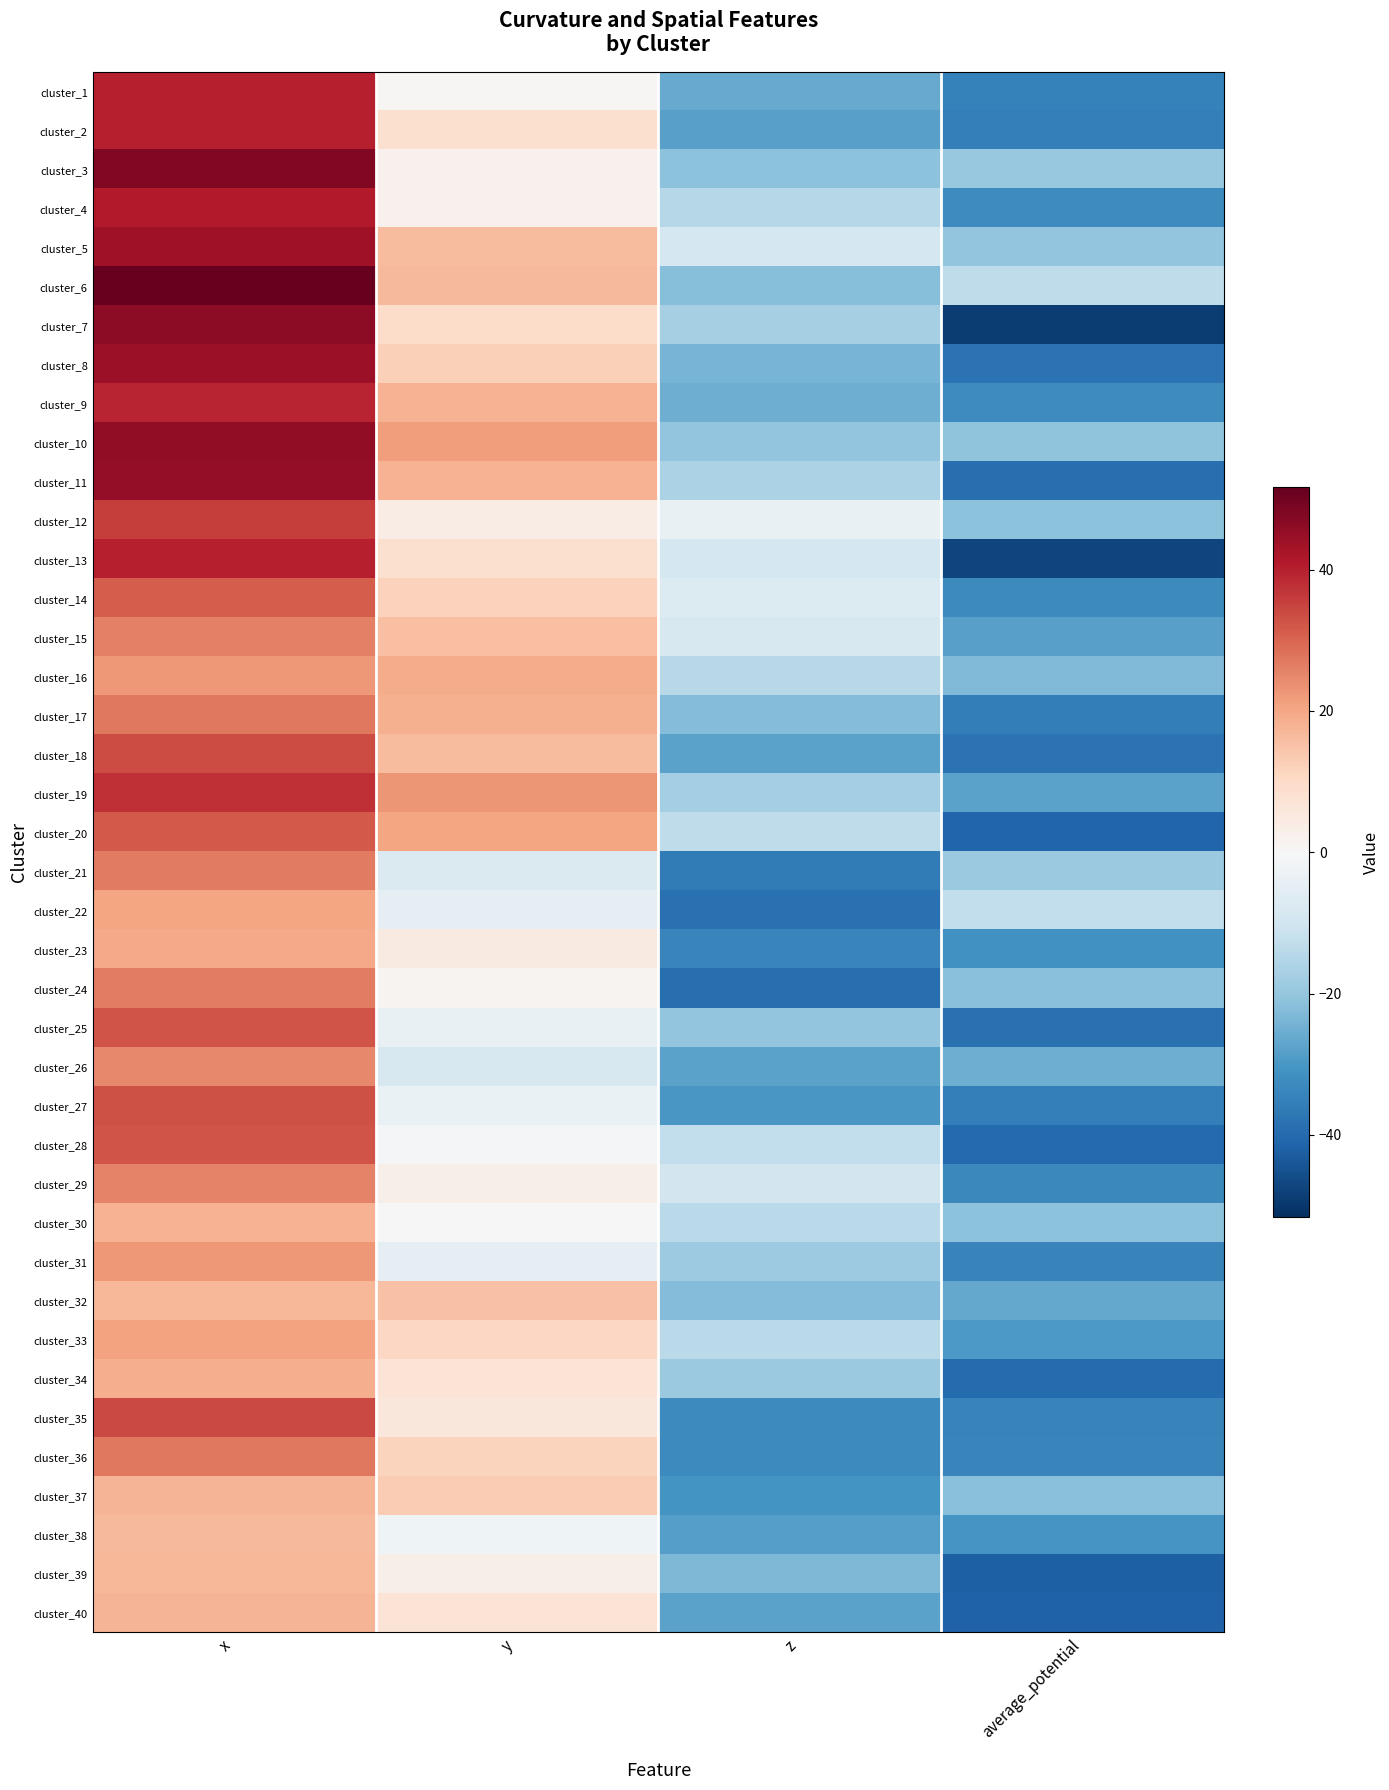

What is the spread (max minus min) of values at x?

34.9